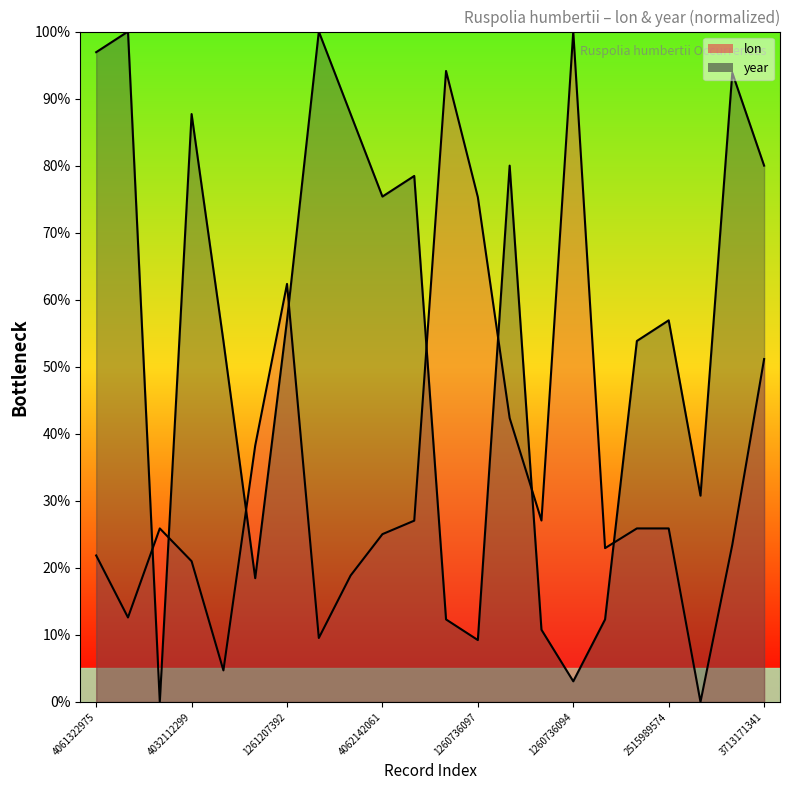

Rank the series at 10 from lowest to highest value.

lon (line), year (line)